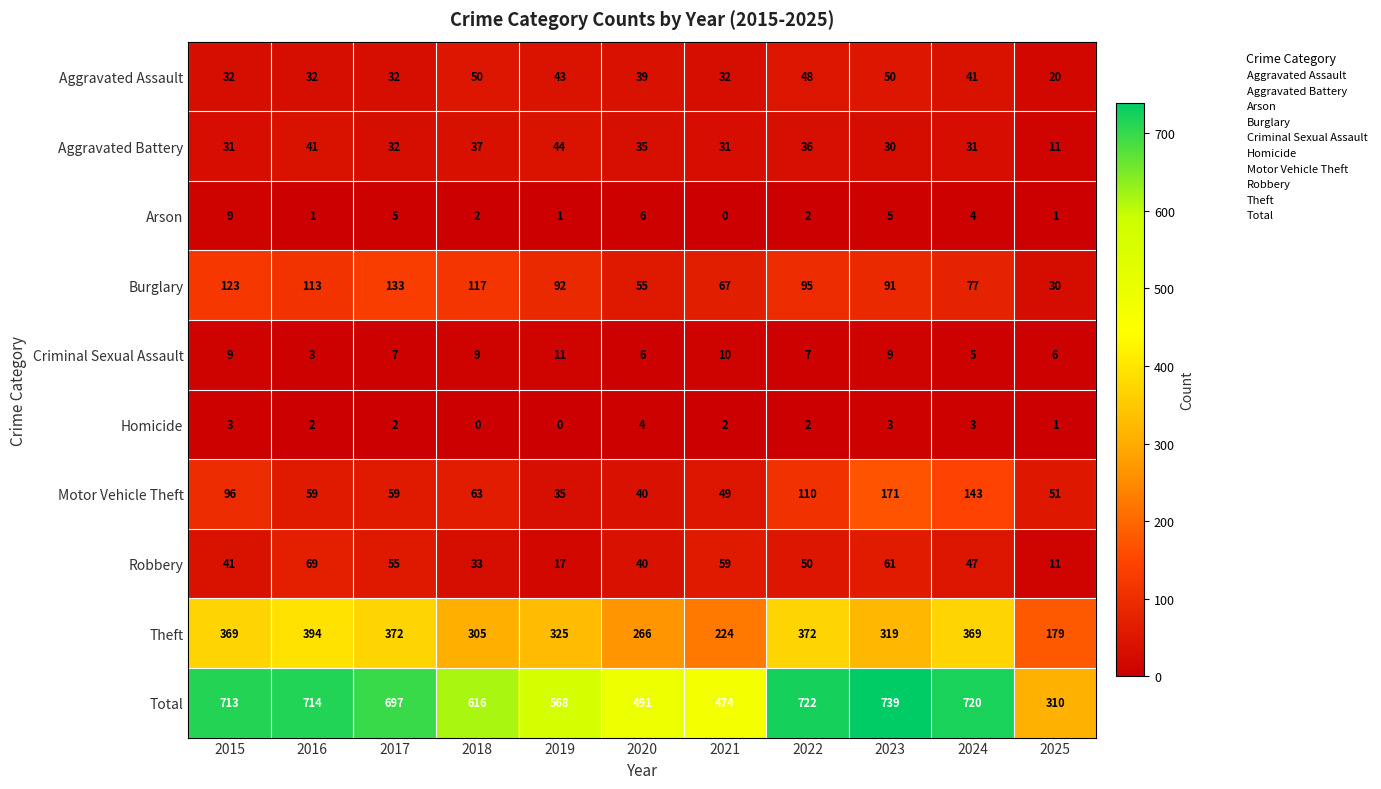

At which label does Robbery reach its peak?

2016